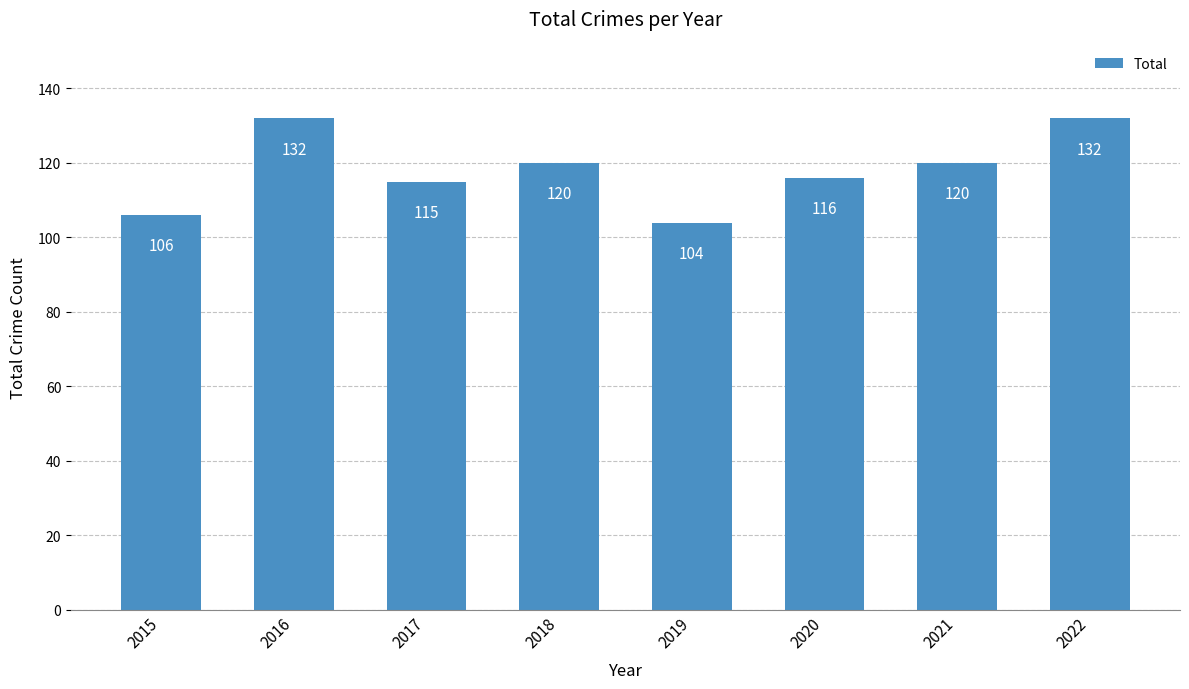

What is the value of the 1st bar from the left?

106